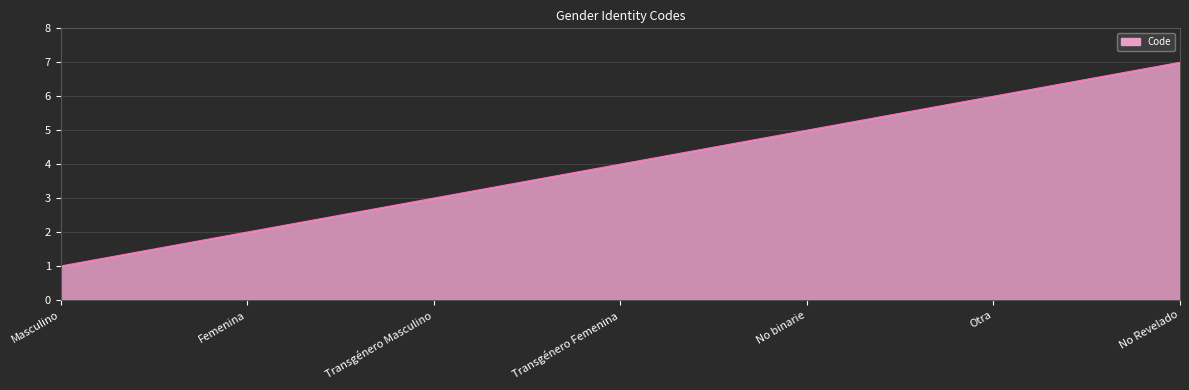

List the labels in order of value, largest first.

No Revelado, Otra, No binarie, Transgénero Femenina, Transgénero Masculino, Femenina, Masculino